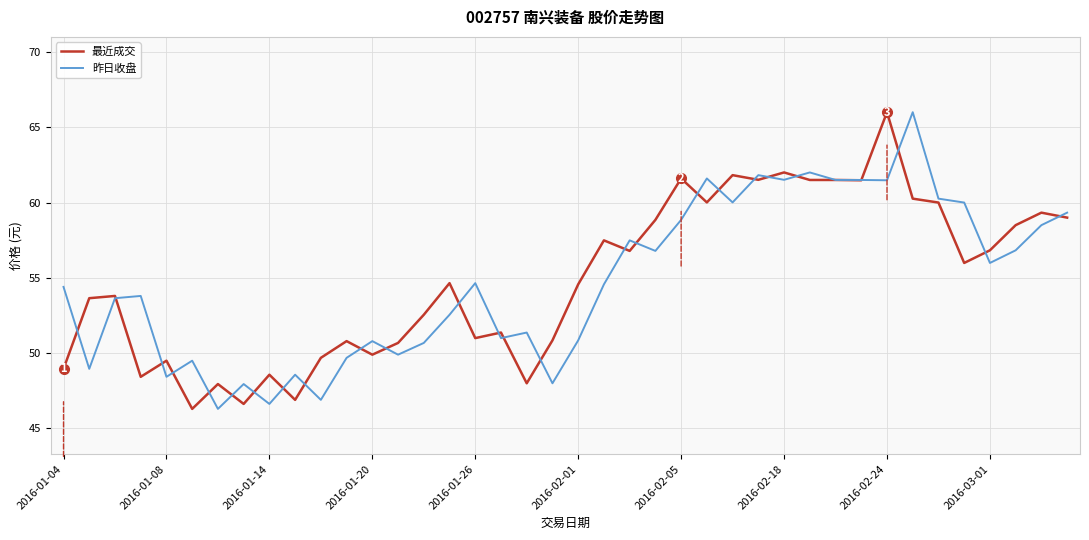

What is the maximum value shown in the chart?

66.0